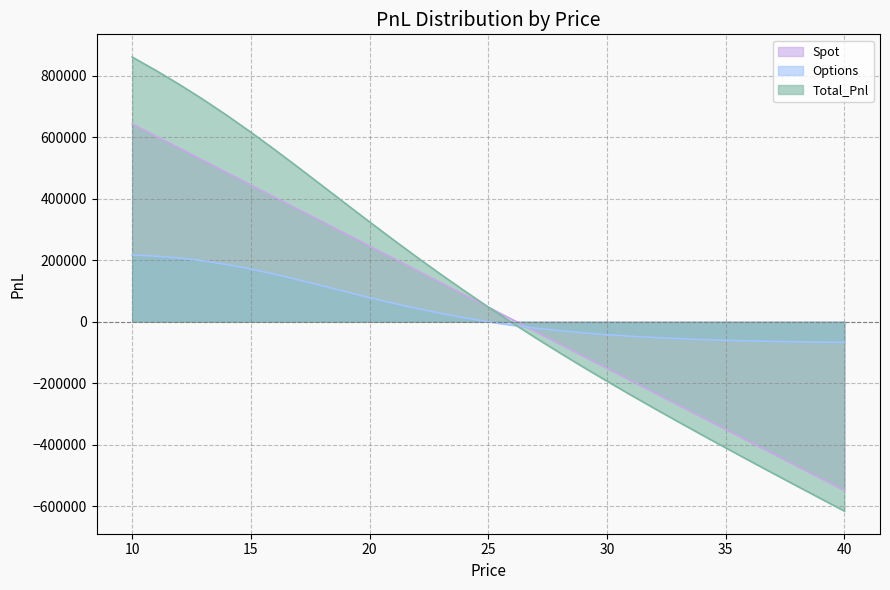

List the series in order of their peak value, lowest first.

Options, Spot, Total_Pnl